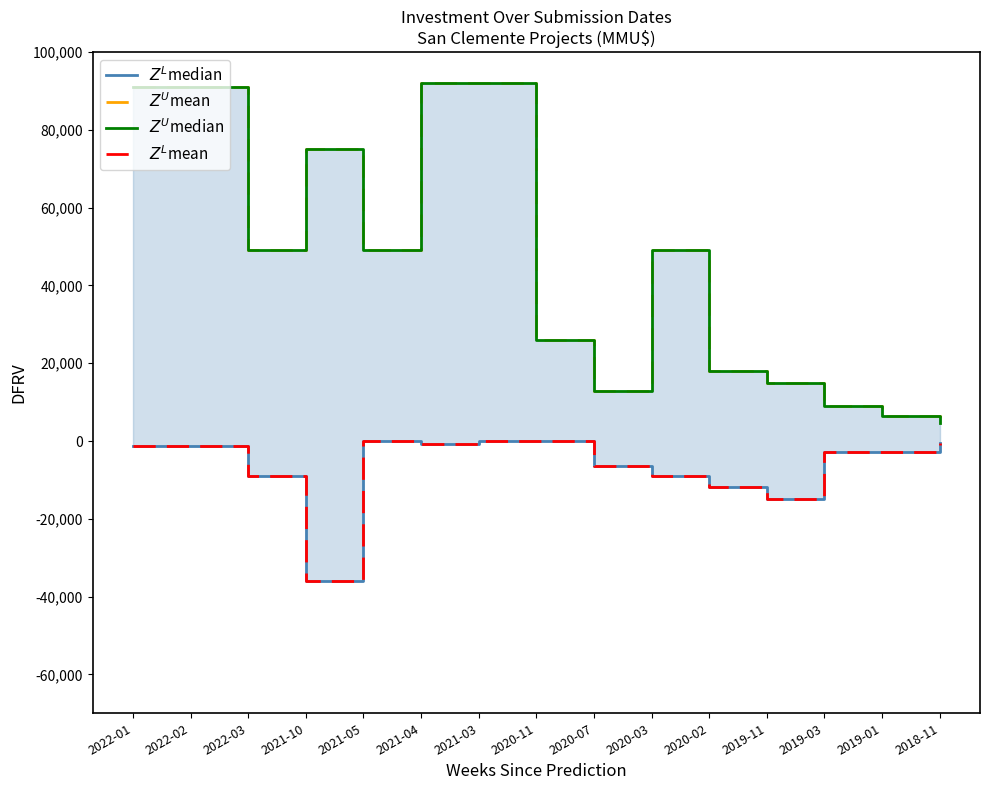

What is the greatest value displayed?

92000